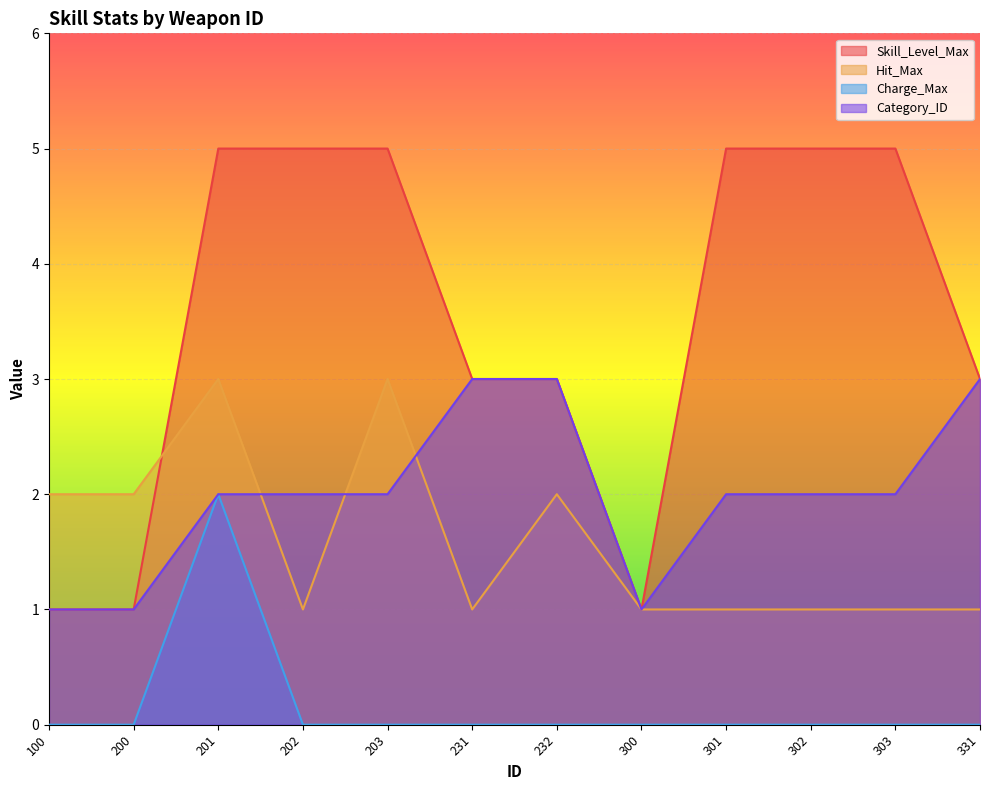

What is the value of the Category_ID point at the 7th from the left?

3